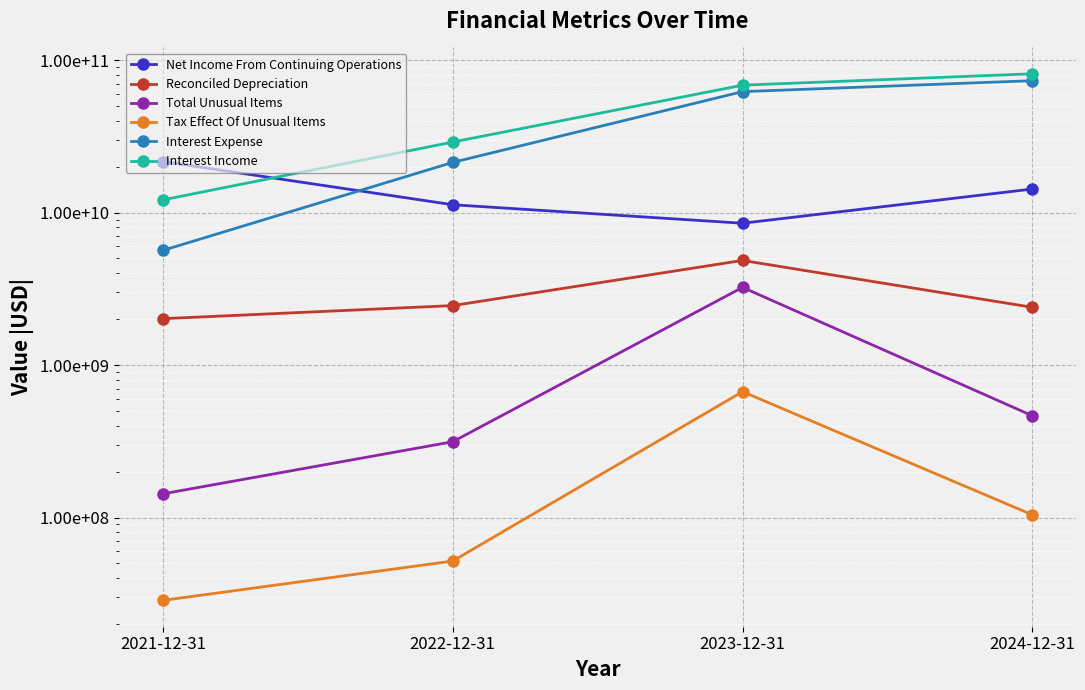

What is the label of the 1st point from the left?

2021-12-31